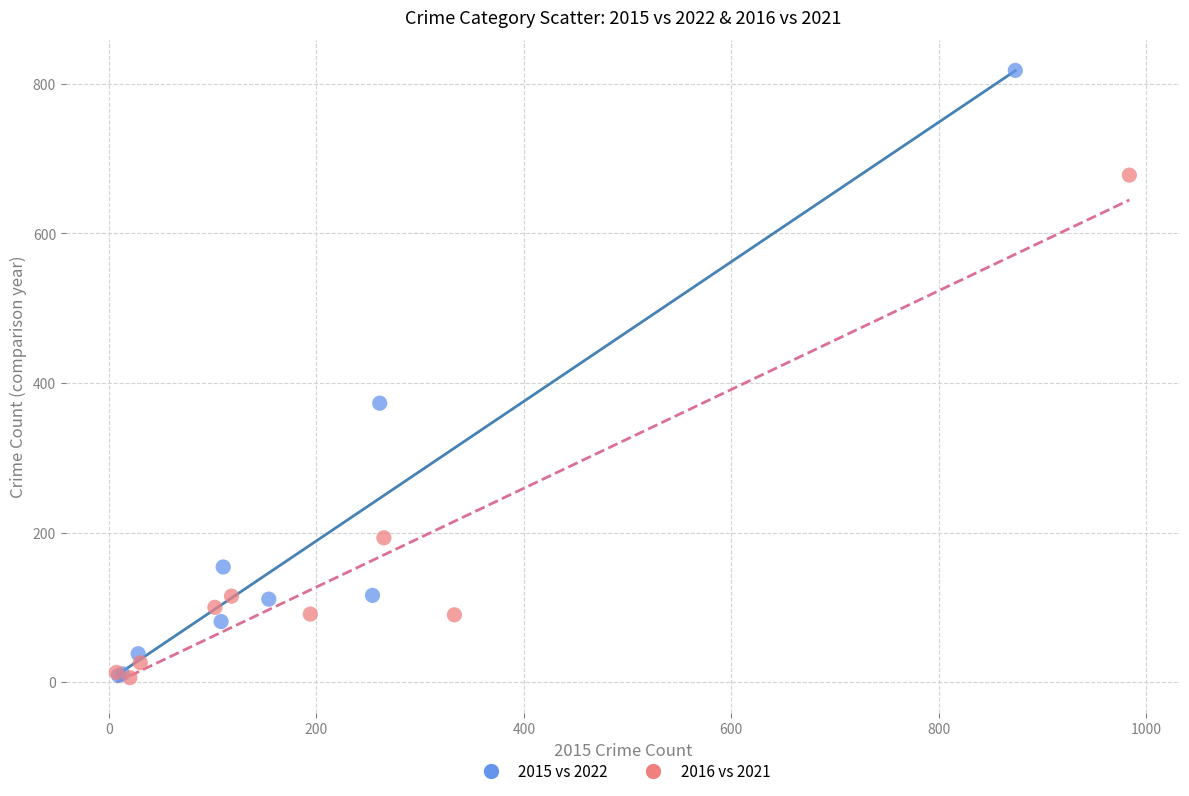

Which series has the largest Y range (max minus min)?

2015 vs 2022